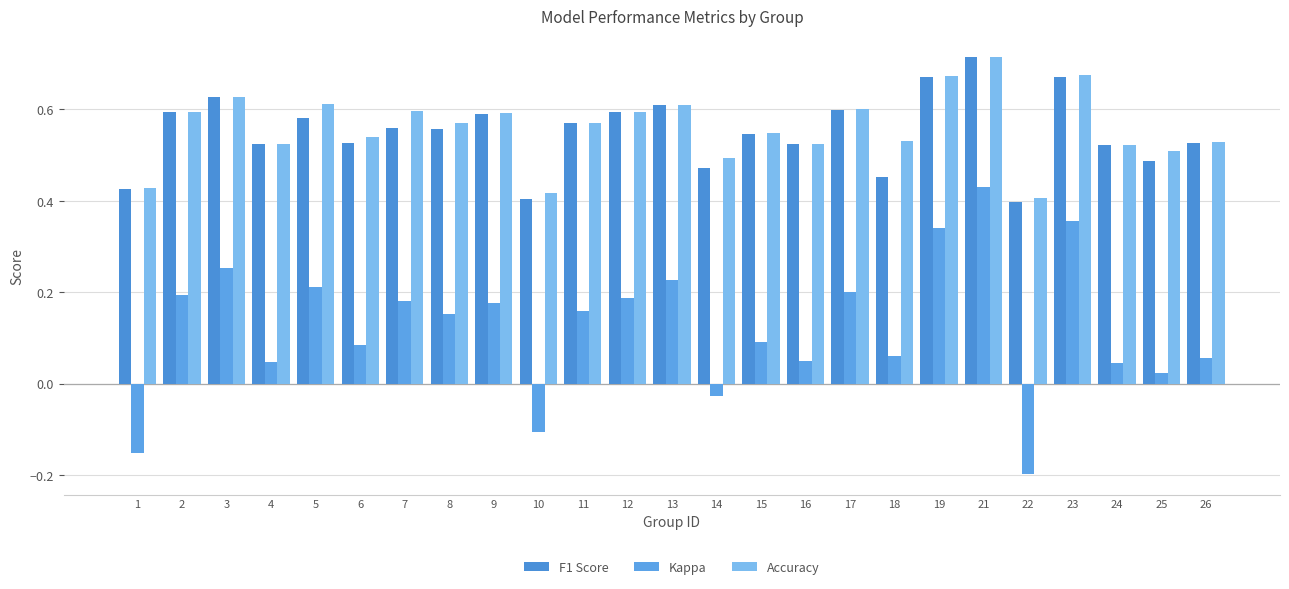

What is the sum of the Accuracy values at 11 and 2?

1.2